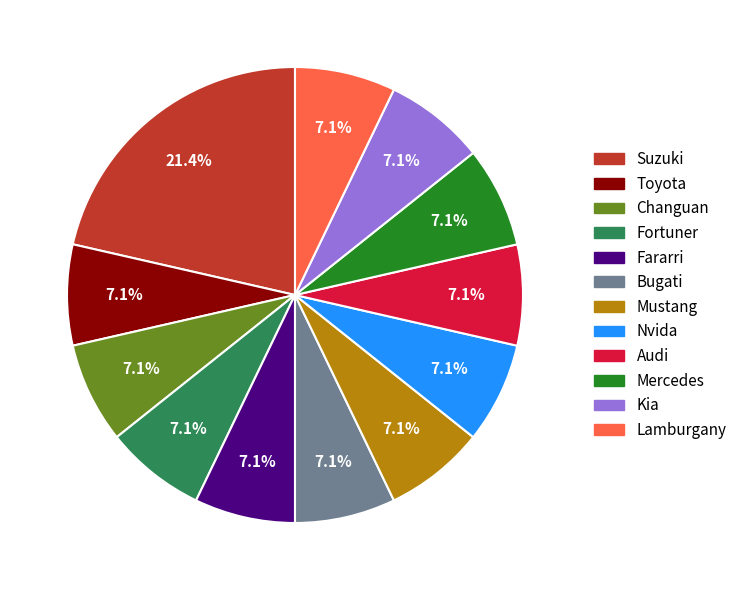

How many slices are in this pie chart?

12